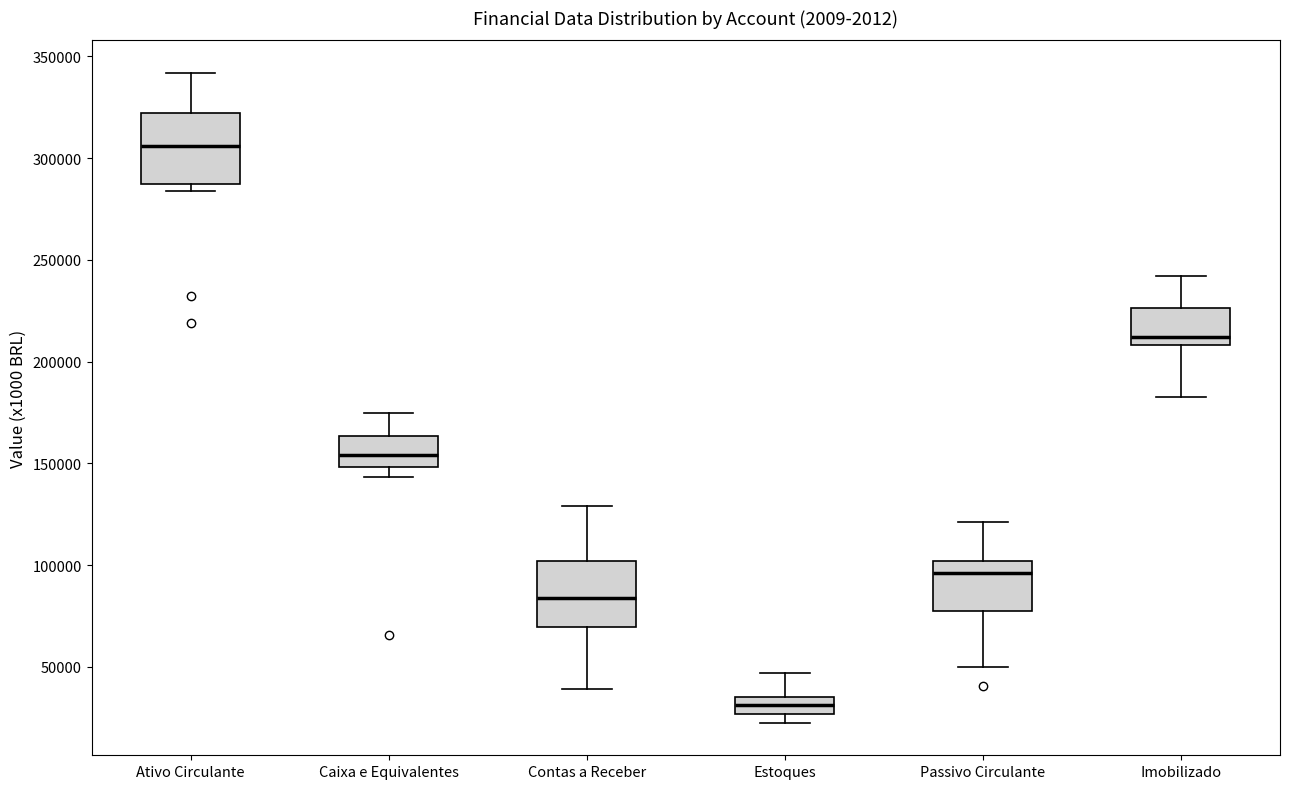

Reading left to right, read every box against the y-axis: the position of its median line, the range the box covers, and the ends of its whiskers. The values are not printed on the chart, so give them approximately, as read against the axis.

Ativo Circulante: median 305000, box 285000 to 320000, whiskers 285000 (just below the box's lower edge) to 340000
Caixa e Equivalentes: median 155000, box 150000 to 165000, whiskers 145000 to 175000
Contas a Receber: median 85000, box 70000 to 100000, whiskers 40000 to 130000
Estoques: median 30000, box 25000 to 35000, whiskers 25000 (just below the box's lower edge) to 45000
Passivo Circulante: median 95000, box 80000 to 100000, whiskers 50000 to 120000
Imobilizado: median 210000 (just above the box's lower edge), box 210000 to 225000, whiskers 185000 to 240000